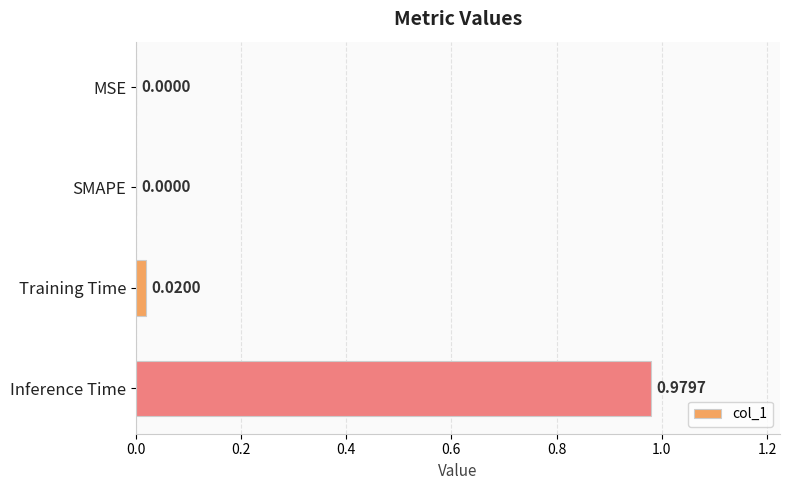

At which category does the chart reach its peak across all series?

Inference Time